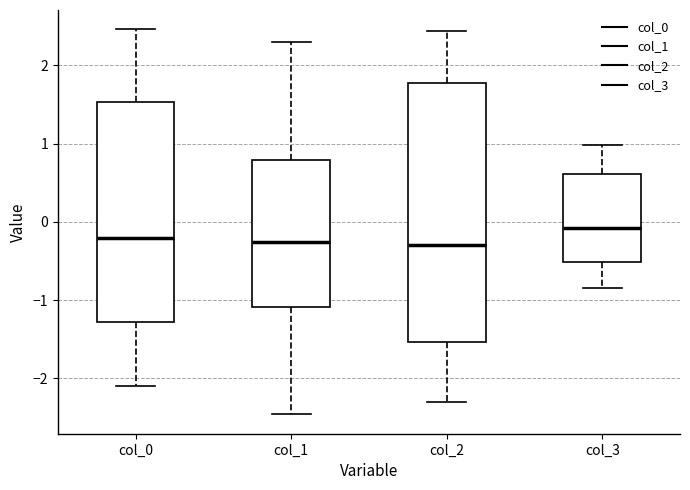

Where does the median line of the box for col_1 sit on the y-axis? The values are not printed on the chart, so give them approximately, as read against the axis.

-0.3